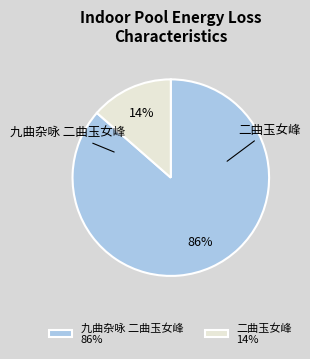

Which slice represents more than half of the pie?

九曲杂咏 二曲玉女峰